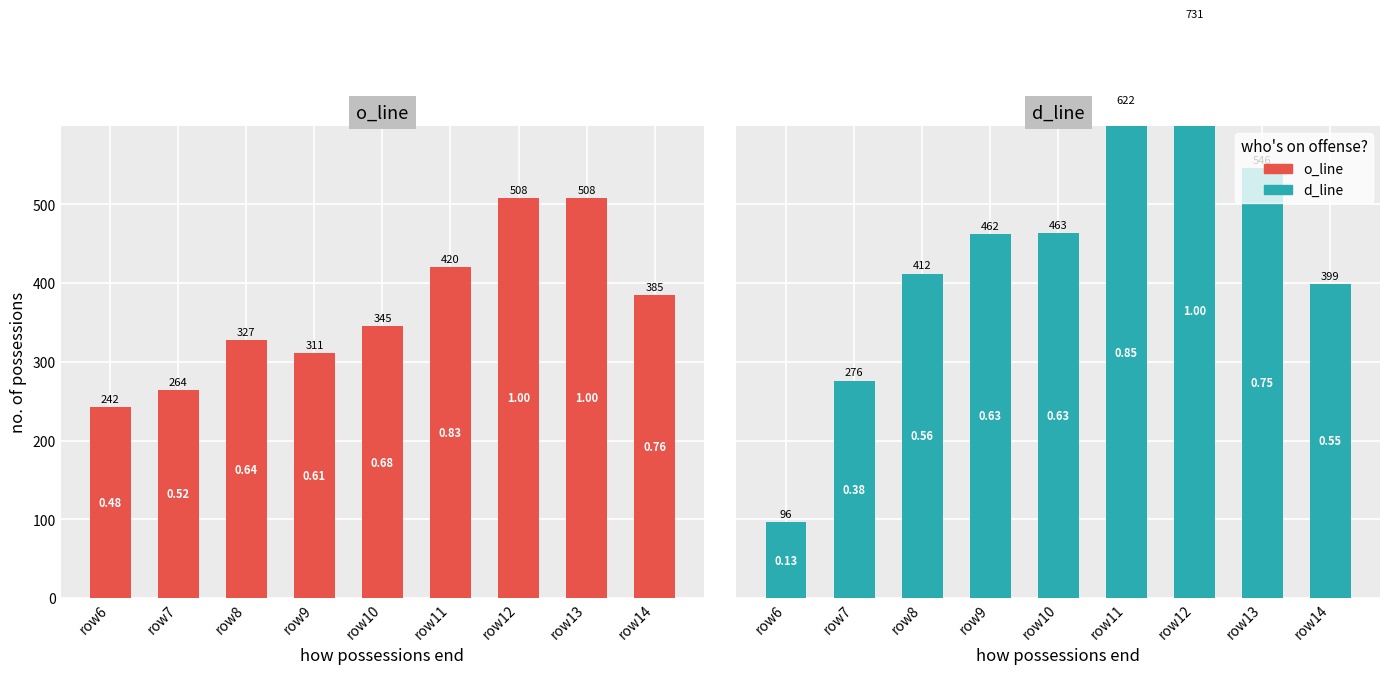

Between row8 and row11, which is larger?

row11